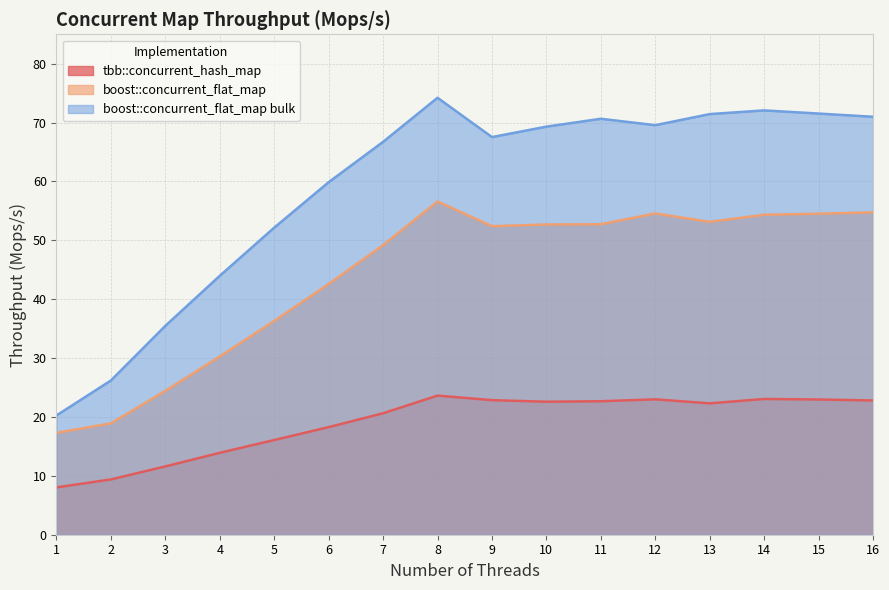

At which category does boost::concurrent_flat_map bulk reach its first local valley?

9